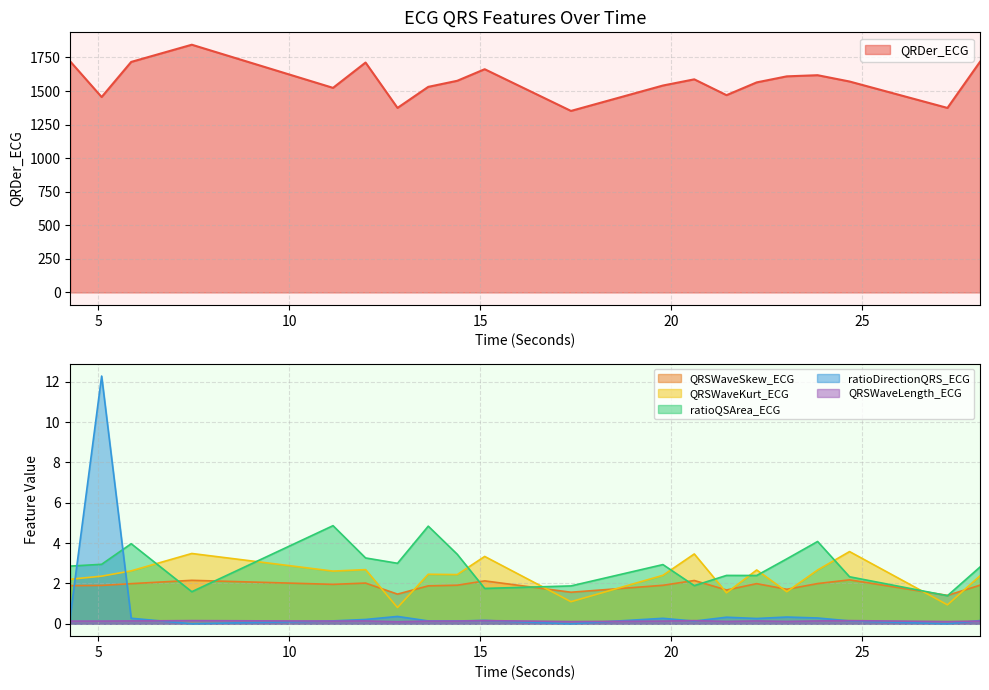

How many interior local peaks does the ratioQSArea_ECG series have?

6